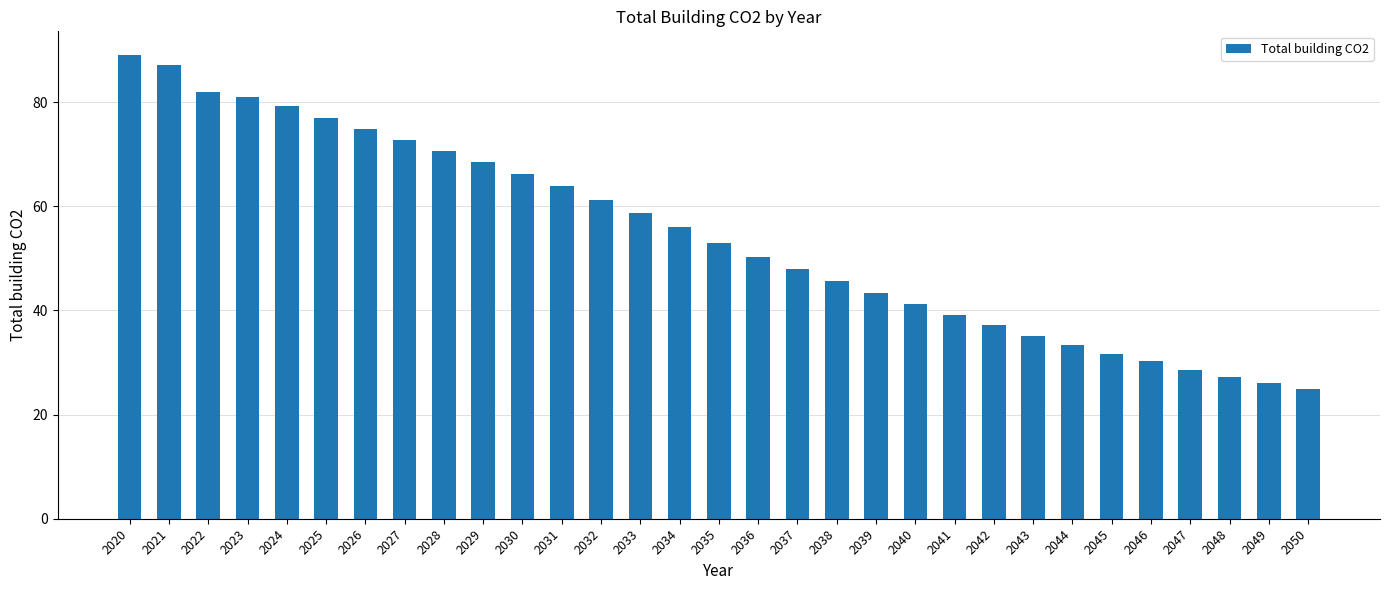

What is the greatest value displayed?

89.1